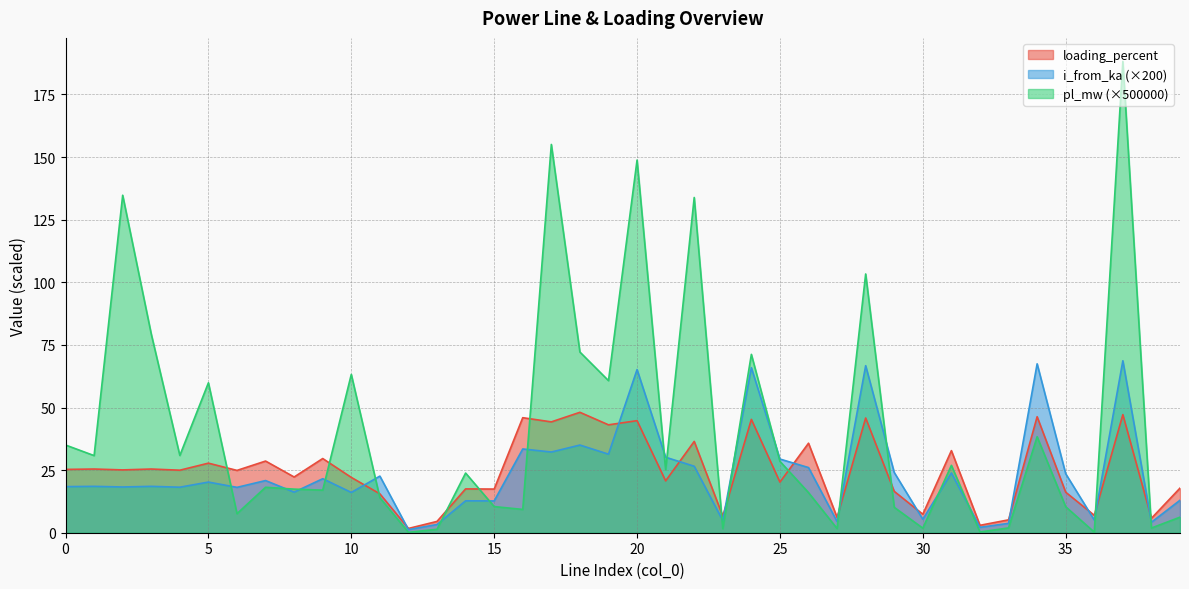

What is the difference between the second highest and second lowest values in the pl_mw series?

154.8